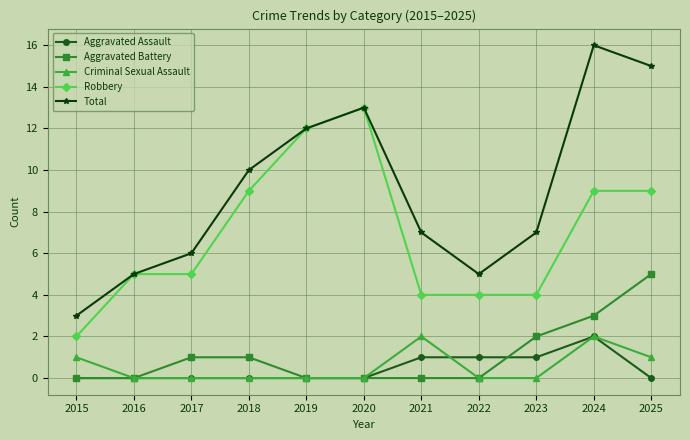

What is the lowest value of the Robbery series?

2